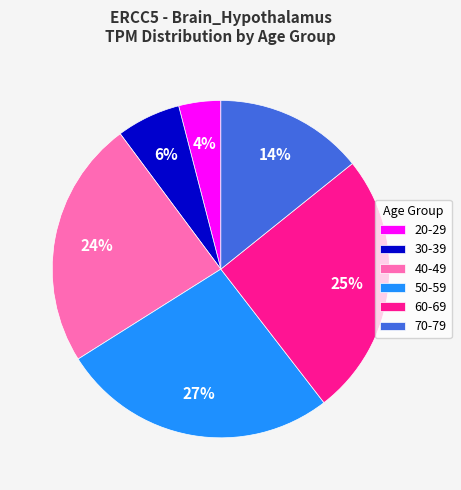

Count the number of slices in the pie.

6